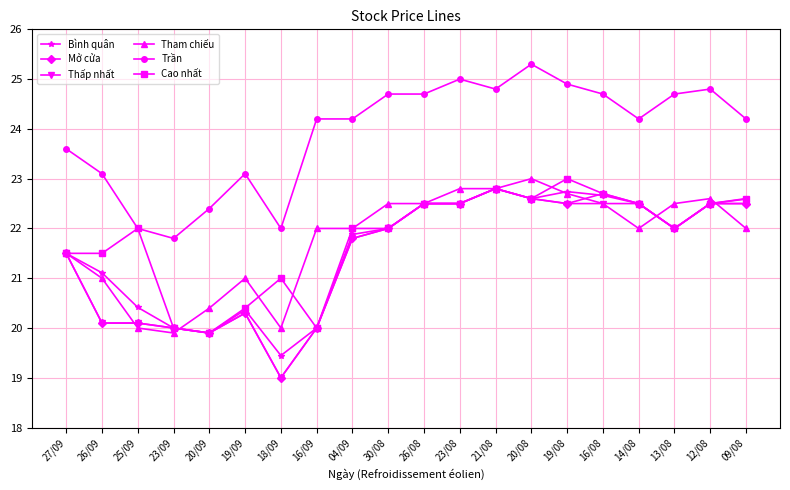

What value does the Cao nhất series have at 26/08?

22500